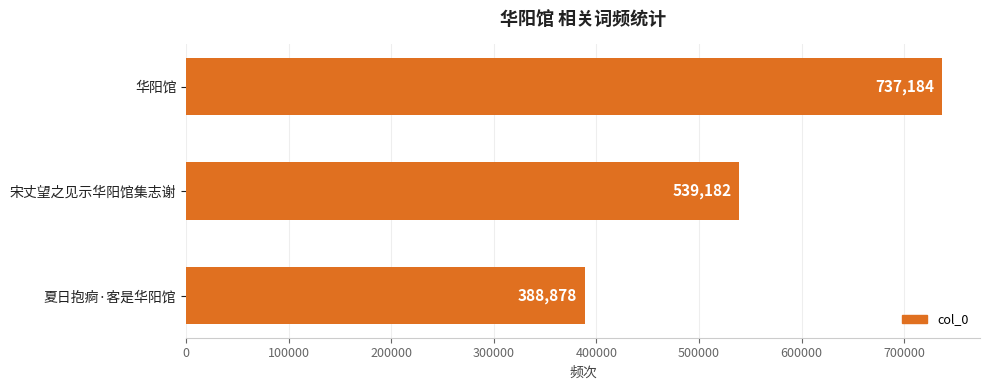

What is the change in value from 华阳馆 to 夏日抱痾·客是华阳馆?

-348306